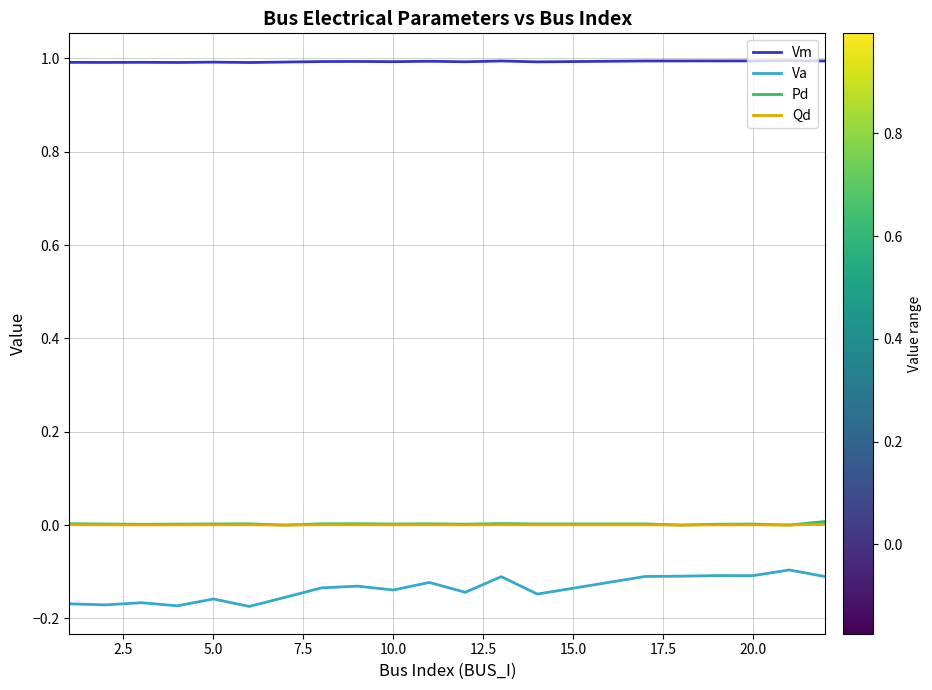

True or false: Va and Qd cross at least once.

False